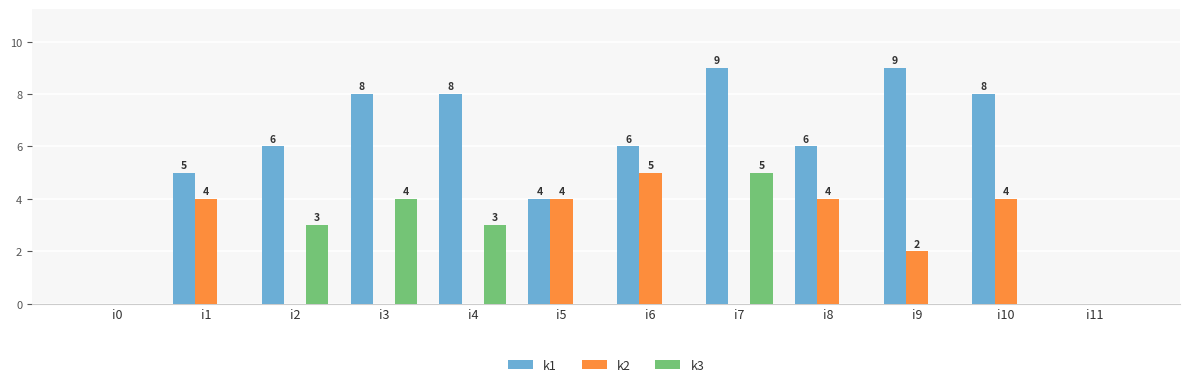

The k1 series shows 6 at i8. True or false?

True